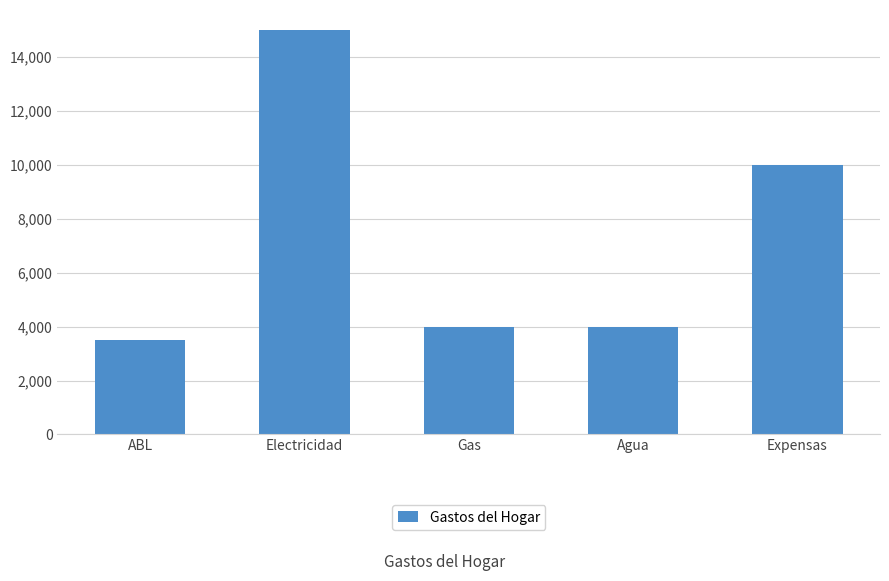

Does the chart contain any negative values?

No